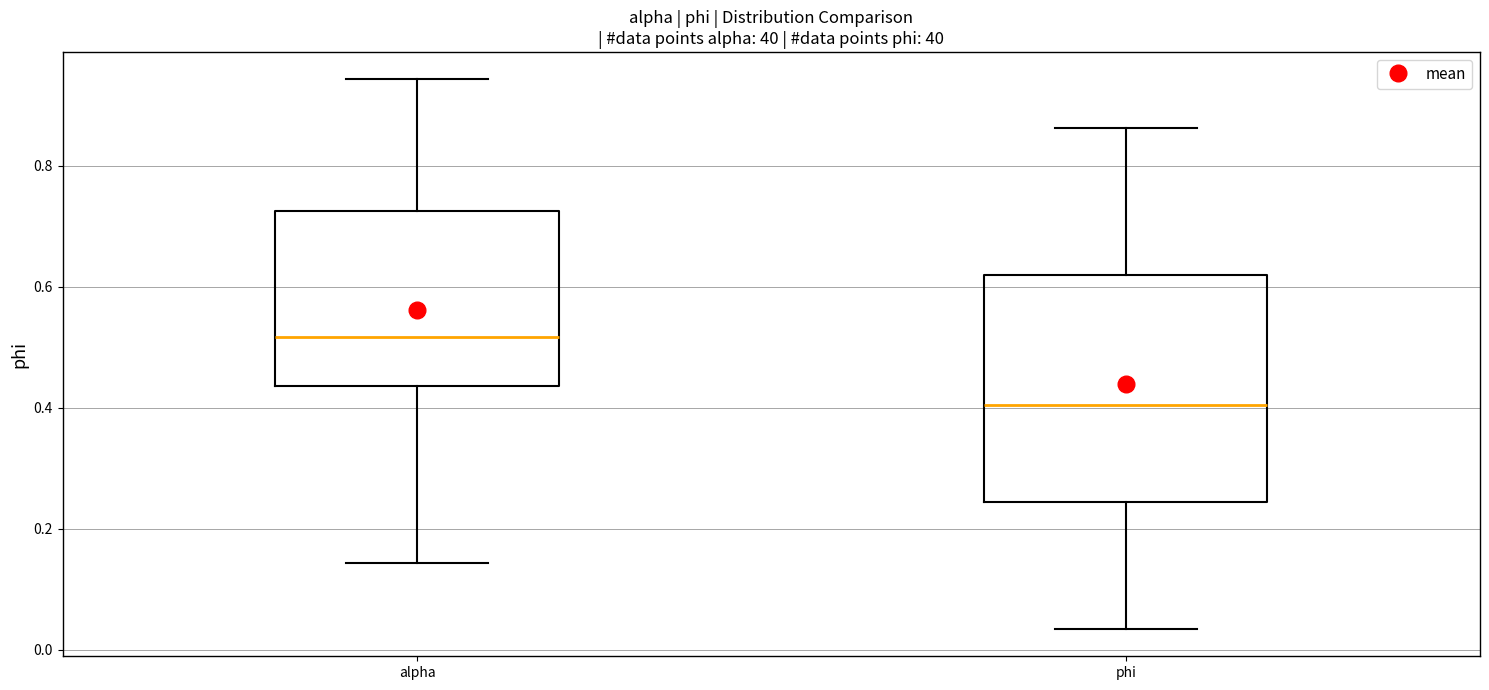

Reading left to right, read every box against the y-axis: the position of its median line, the range the box covers, and the ends of its whiskers. The values are not printed on the chart, so give them approximately, as read against the axis.

alpha: median 0.52, box 0.44 to 0.72, whiskers 0.14 to 0.94
phi: median 0.40, box 0.24 to 0.62, whiskers 0.04 to 0.86